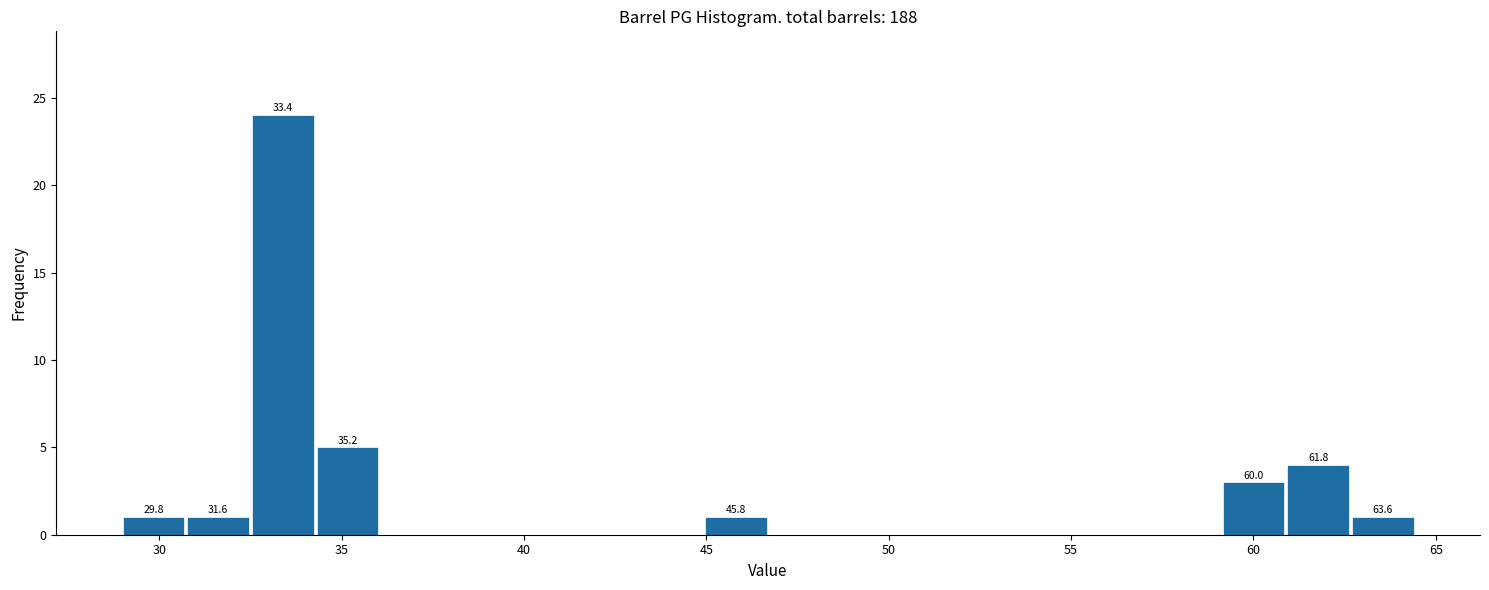

Around what value on the x-axis is the tallest bar? Give the approximate position of its centre, as read against the axis.

33.5